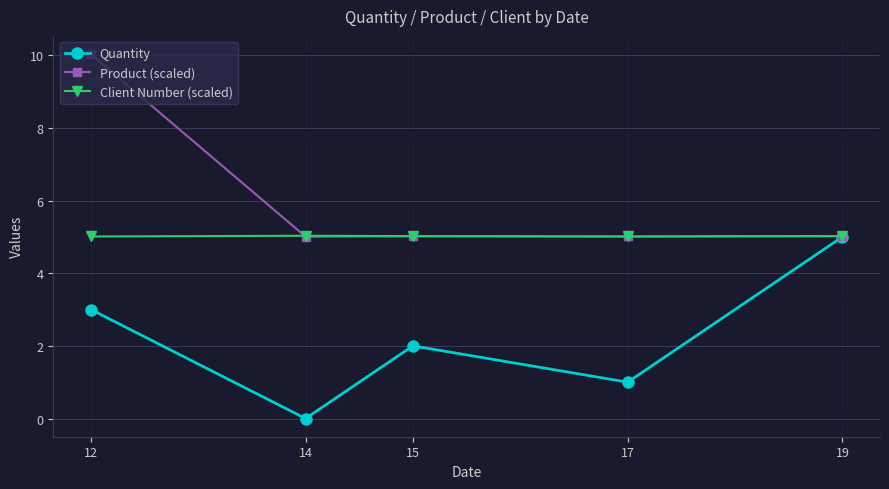

What is the value of the Client Number (scaled) point at the 5th from the left?

5.0